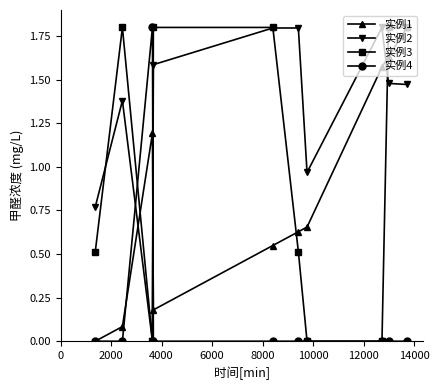

What is the maximum value shown in the chart?

1.8